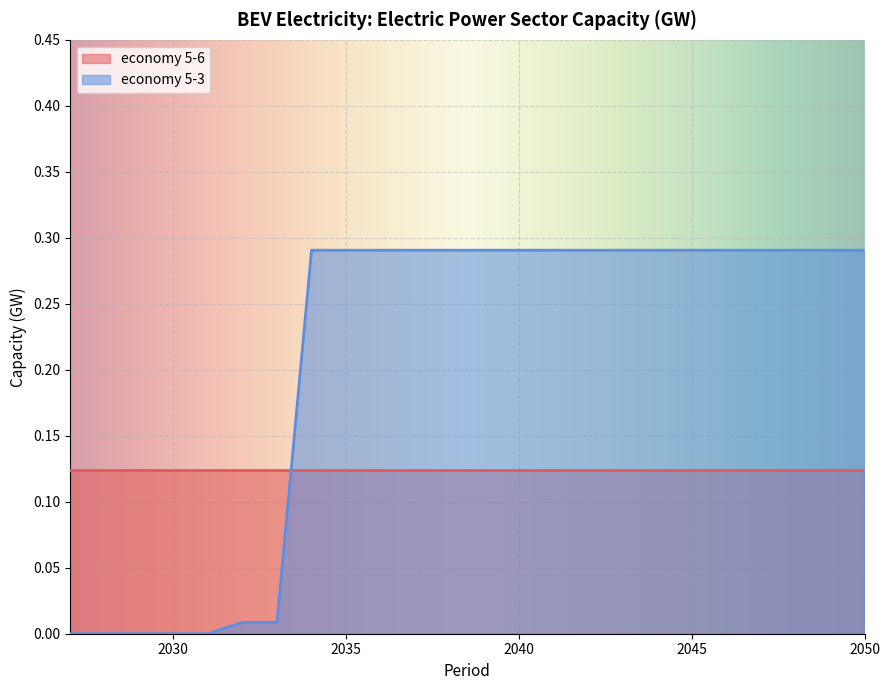

List the labels in order of value, smallest first.

2027, 2028, 2029, 2030, 2031, 2032, 2033, 2034, 2035, 2036, 2037, 2038, 2039, 2040, 2041, 2042, 2043, 2044, 2045, 2046, 2047, 2048, 2049, 2050